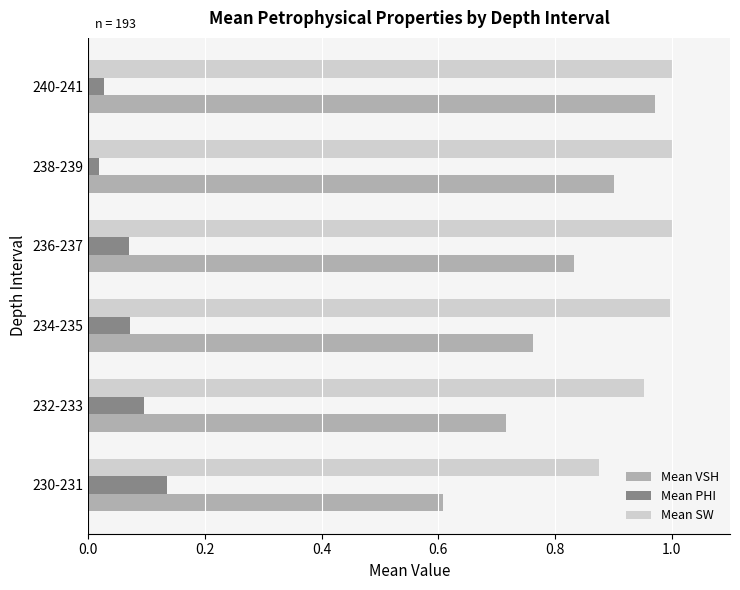

At which label is Mean SW closest to 0?

230-231